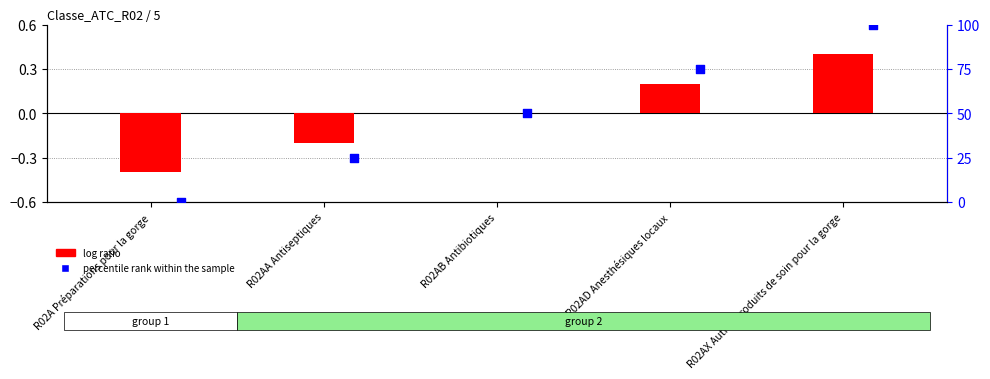

Which series has the largest total across all categories?

percentile rank within the sample